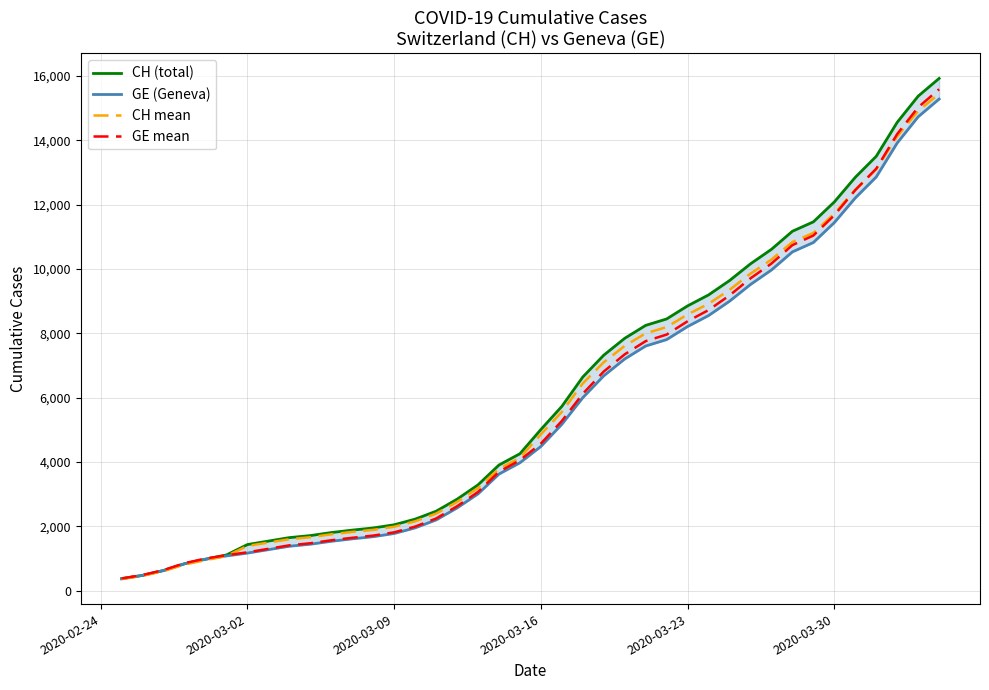

List the series in order of their peak value, lowest first.

GE (Geneva), CH mean, GE mean, CH (total)